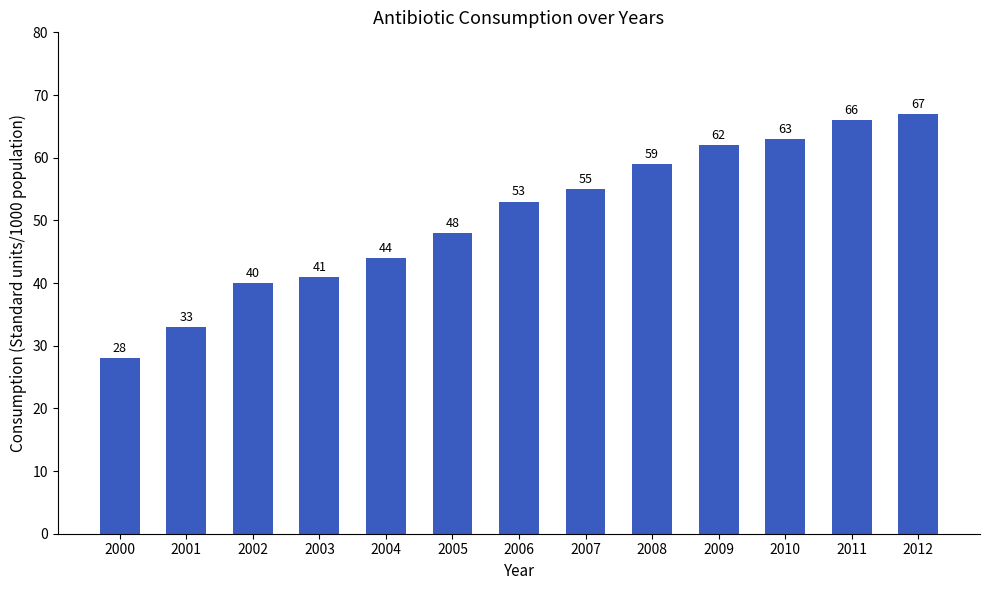

Is it true that the value at 2003 is 27?

False